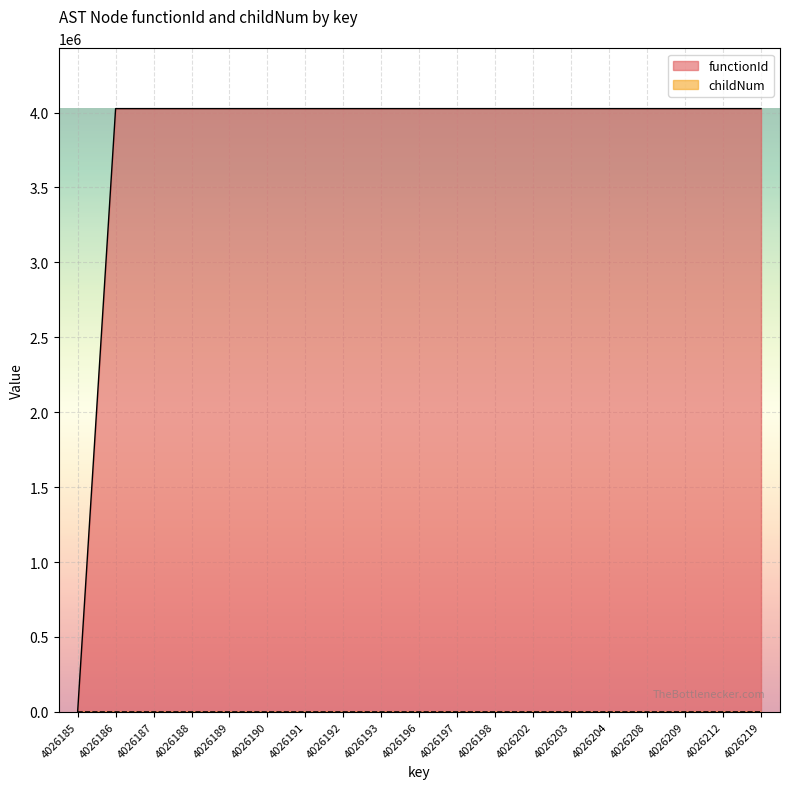

What is the spread (max minus min) of values at 4026203?

4026185